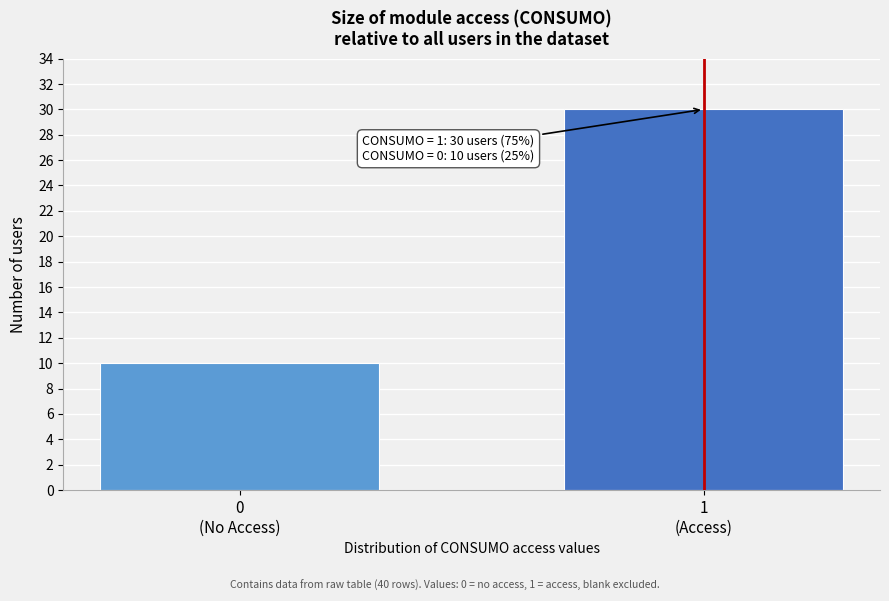

Reading right to left, extract all data points from this chart.

30	10